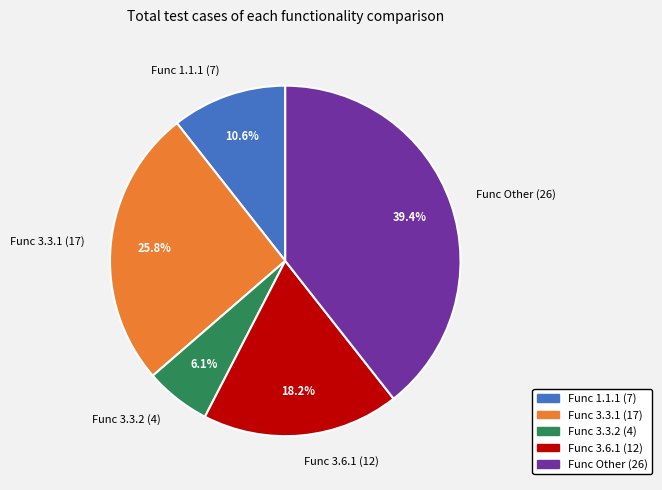

What percentage do Func 1.1.1 (7) and Func 3.3.2 (4) together represent?

16.7%